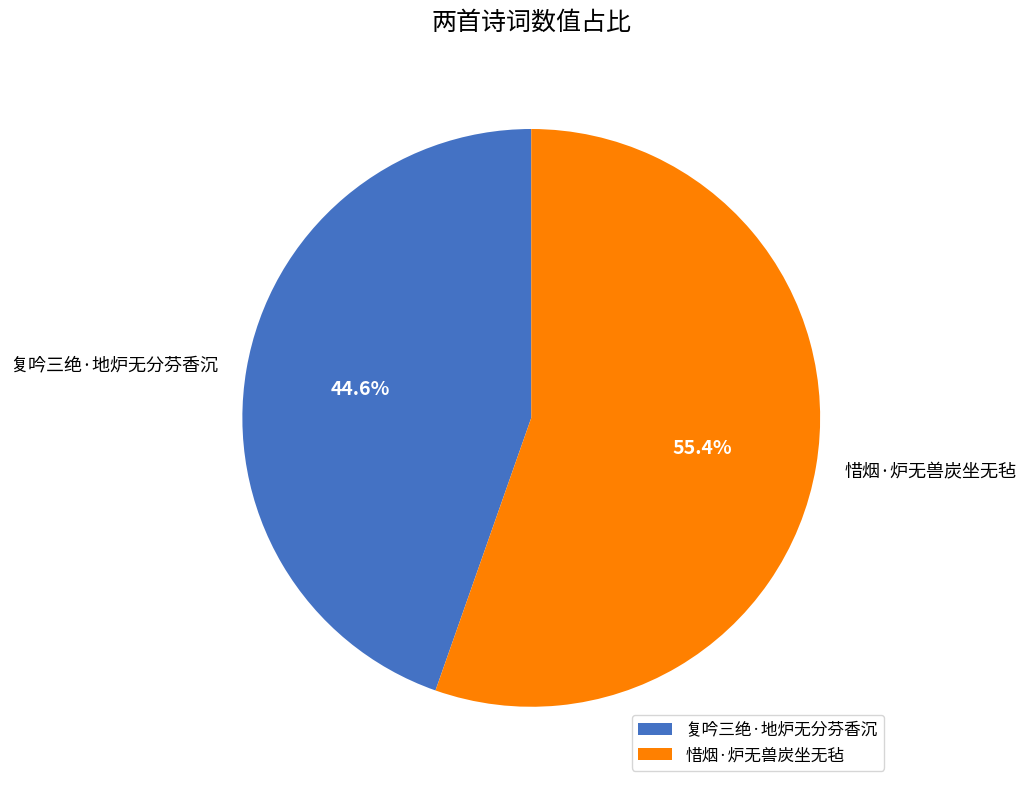

Is there a majority slice in this chart?

Yes